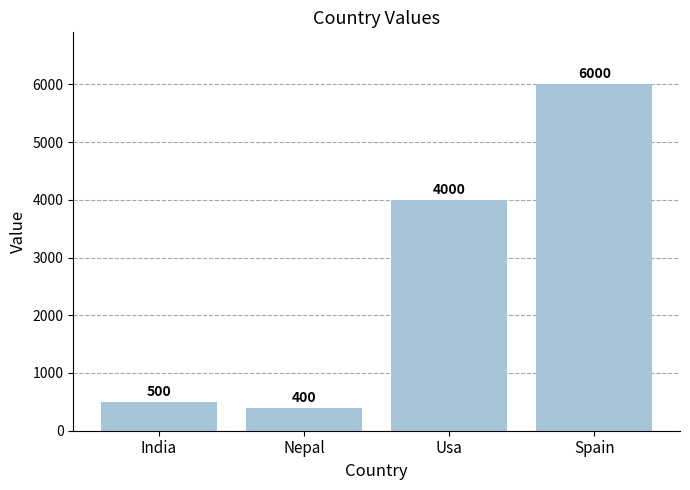

The chart shows a value of 1141 at Usa. True or false?

False